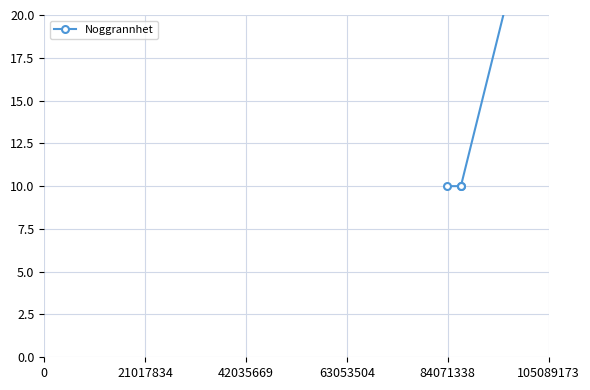

The chart shows a value of 15 at 21017834. True or false?

False